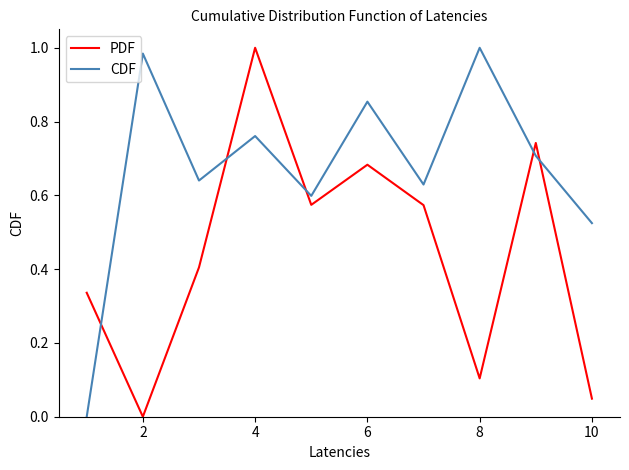

List the series in order of their overall mean, lowest first.

PDF, CDF